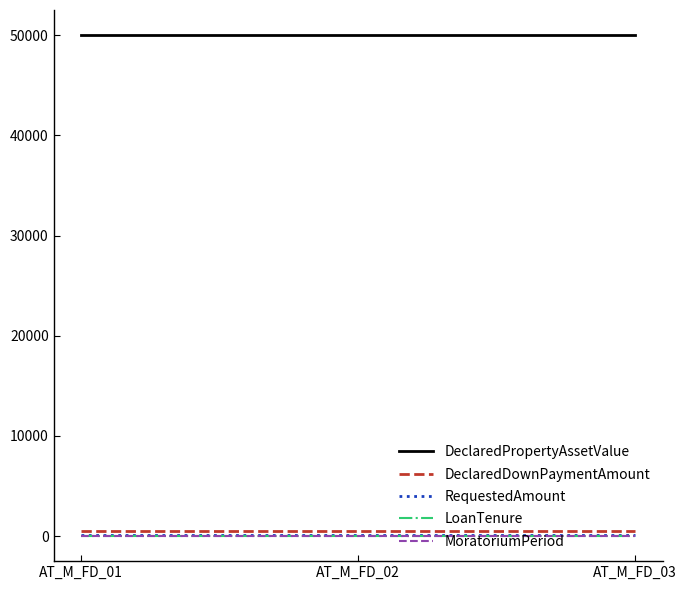

Which label corresponds to the largest value in the chart?

AT_M_FD_01